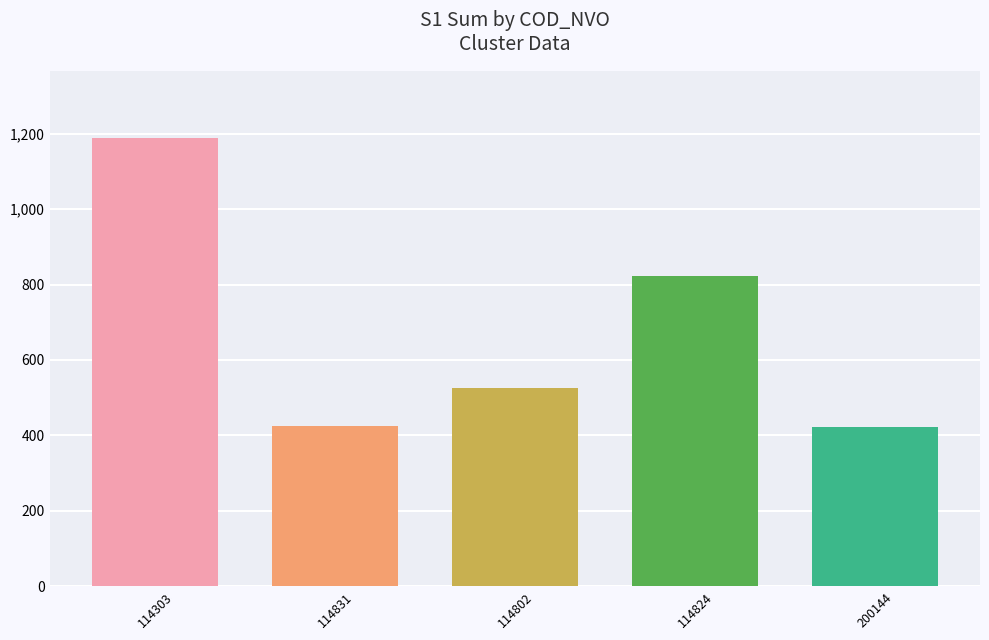

What is the label of the 4th bar from the right?

114831